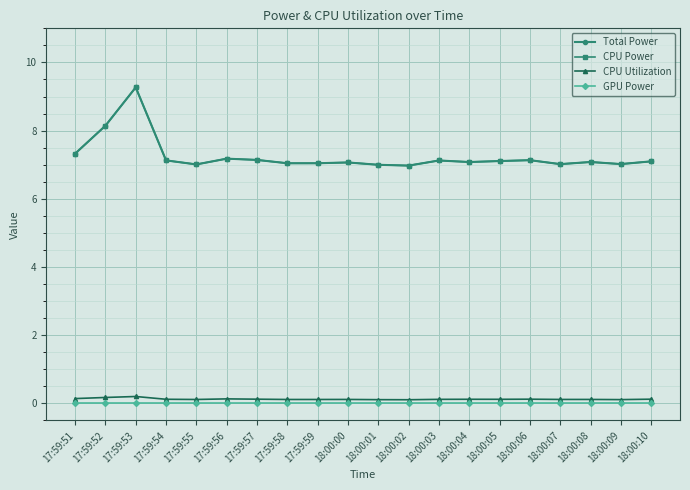

Which label corresponds to the smallest value in the chart?

17:59:51